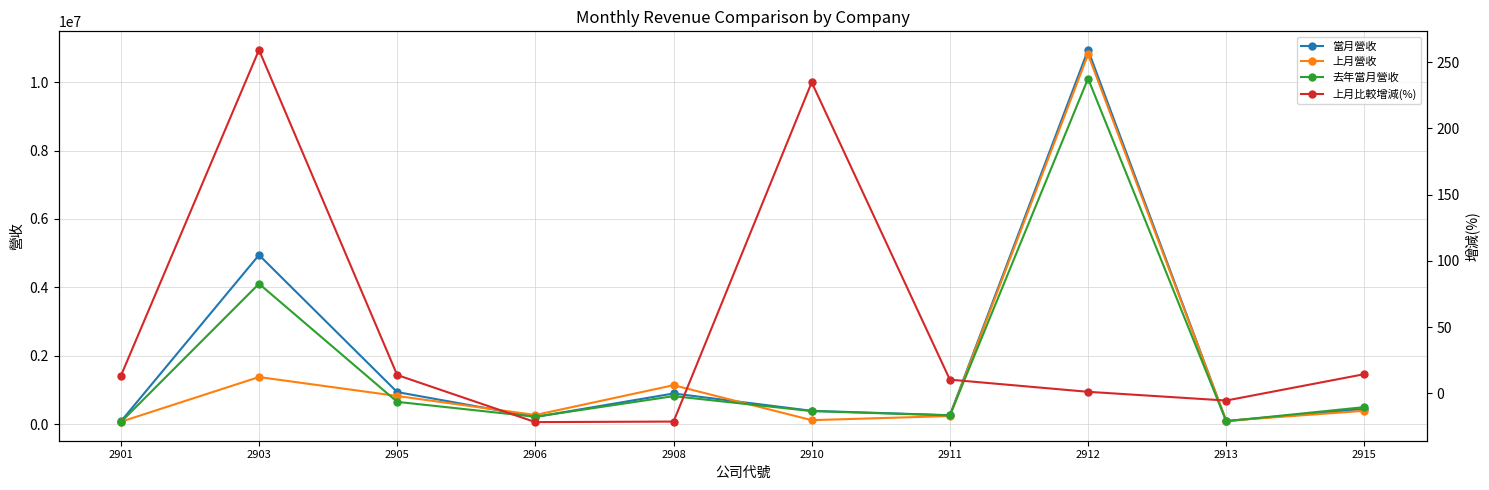

Which category has the lowest value across all series?

2906